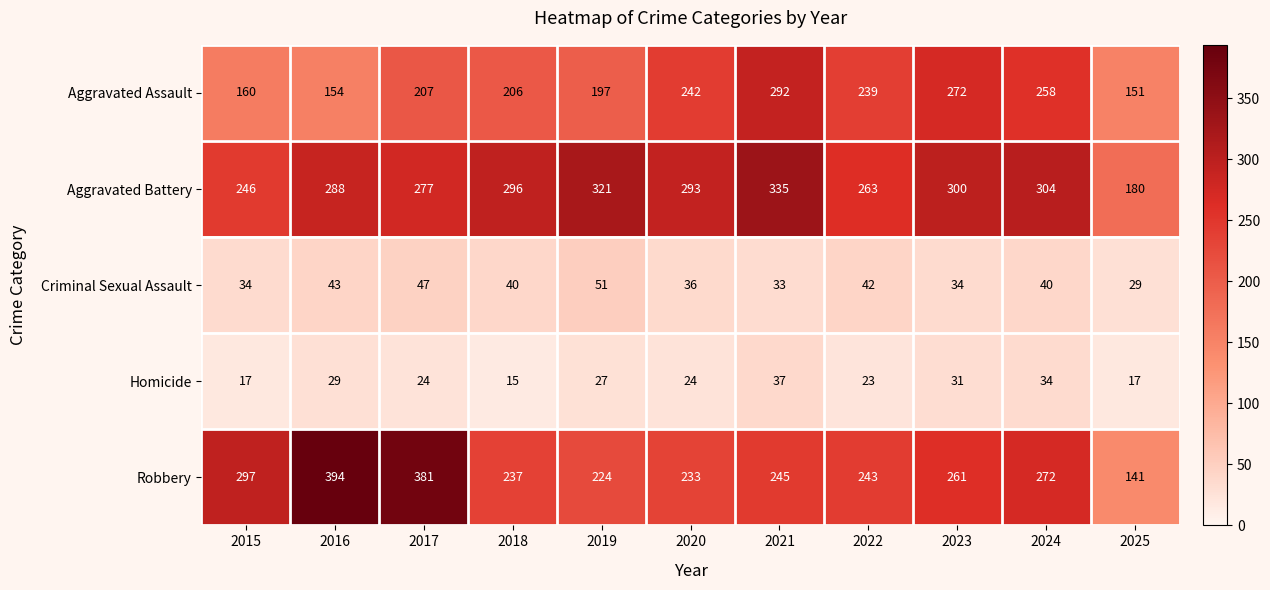

The value of Robbery at 2023 is 261. True or false?

True